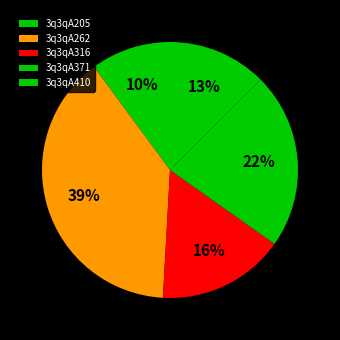

Count the number of slices in the pie.

5